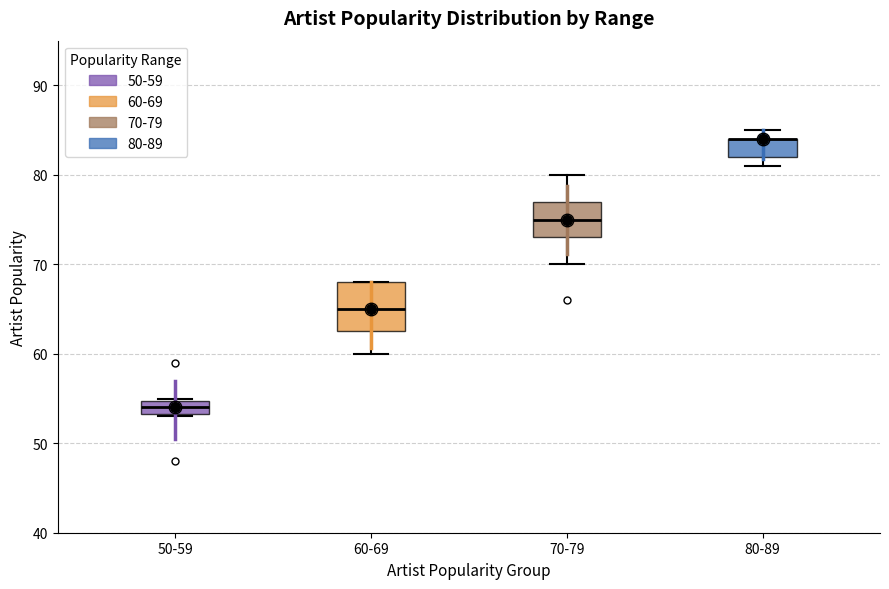

Reading left to right, read every box against the y-axis: the position of its median line, the range the box covers, and the ends of its whiskers. The values are not printed on the chart, so give them approximately, as read against the axis.

50-59: median 54, box 53 to 55, whiskers 53 to 55
60-69: median 65, box 63 to 68, whiskers 60 to 68
70-79: median 75, box 73 to 77, whiskers 70 to 80
80-89: median 84 (drawn on the box's upper edge), box 82 to 84, whiskers 81 to 85